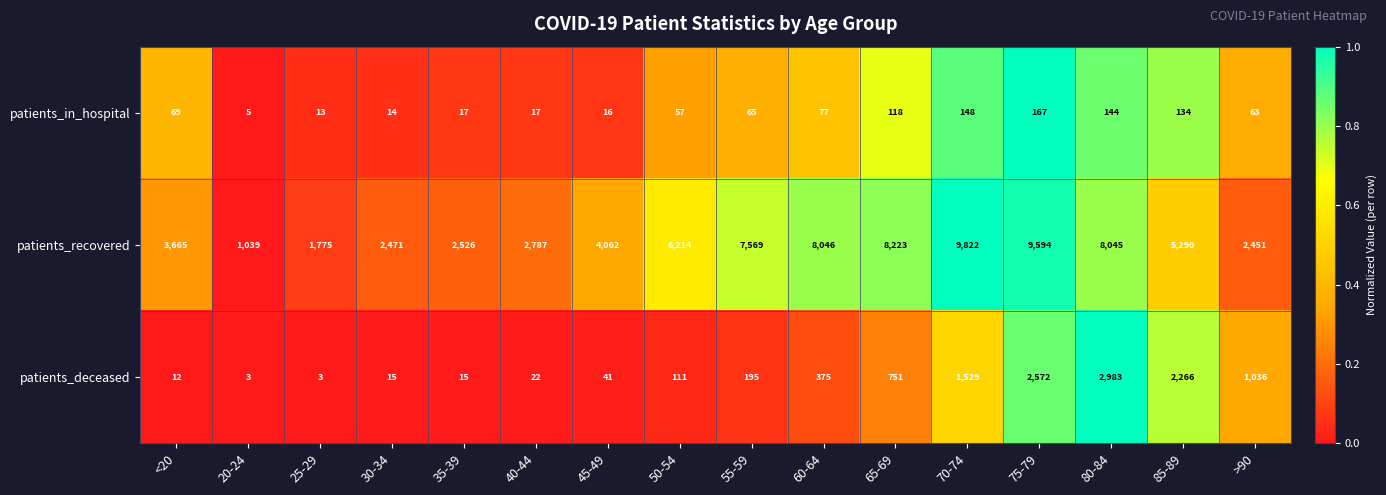

What is the total value across all series at 40-44?

2826